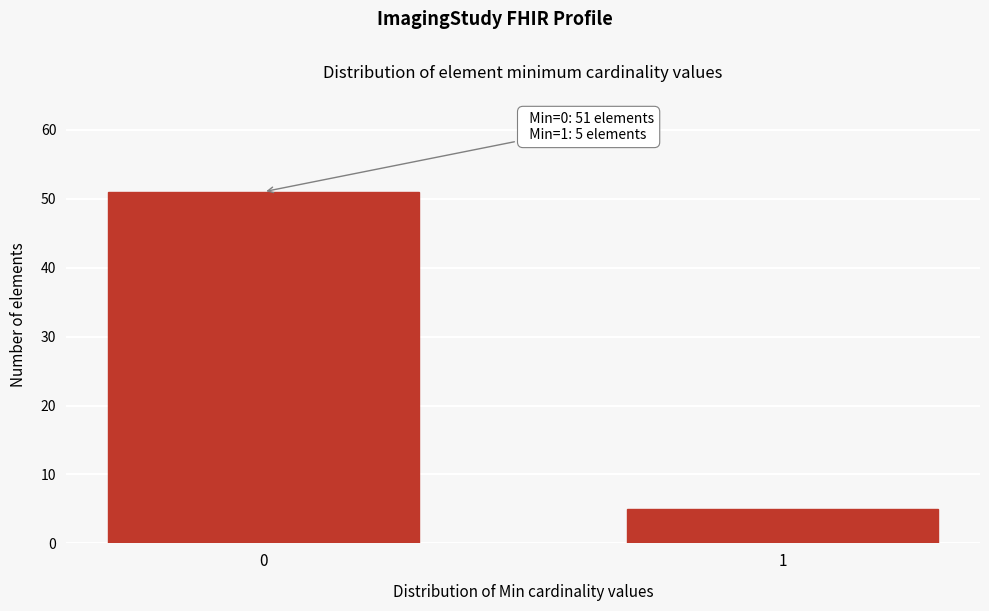

Reading right to left, extract all data points from this chart.

5	51